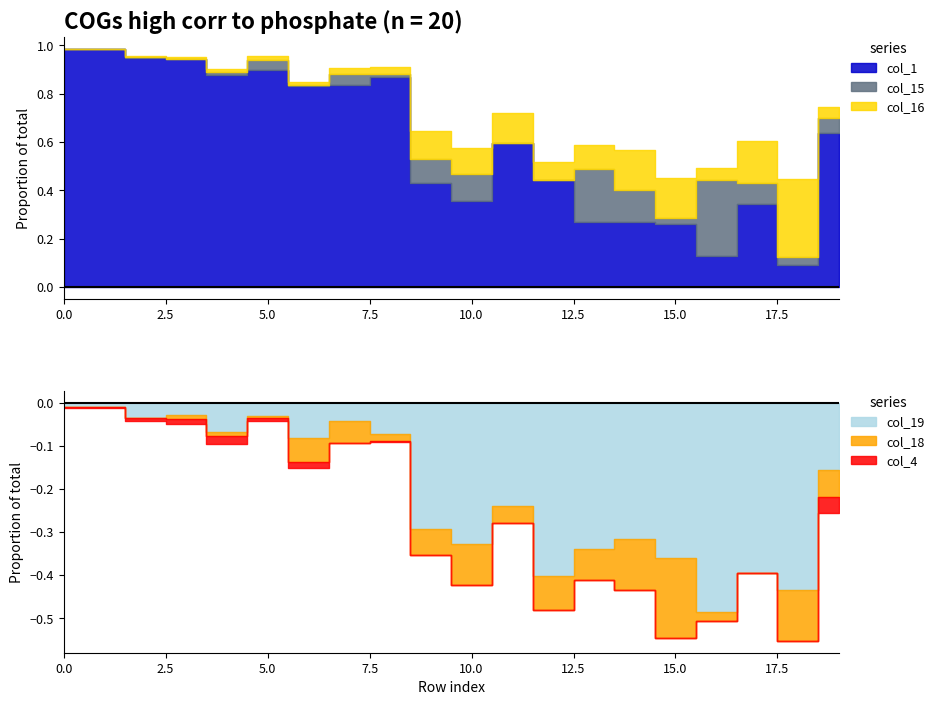

True or false: col_16 and col_15 cross at least once.

True